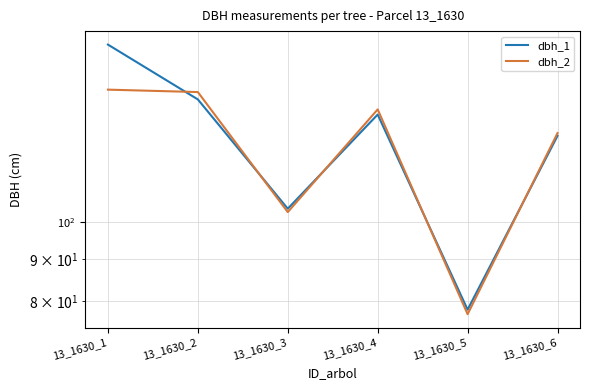

Between 13_1630_1 and 13_1630_2, which is larger?

13_1630_1